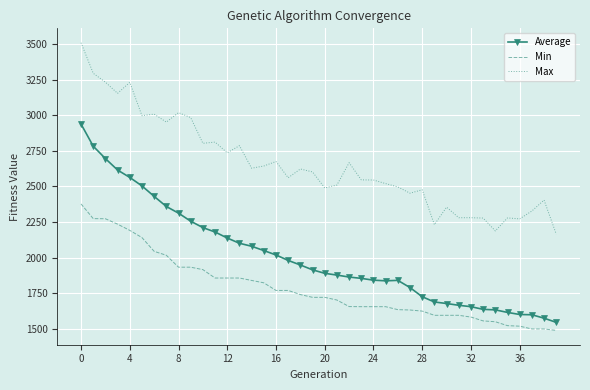

List the series in order of their overall mean, highest first.

Max, Average, Min